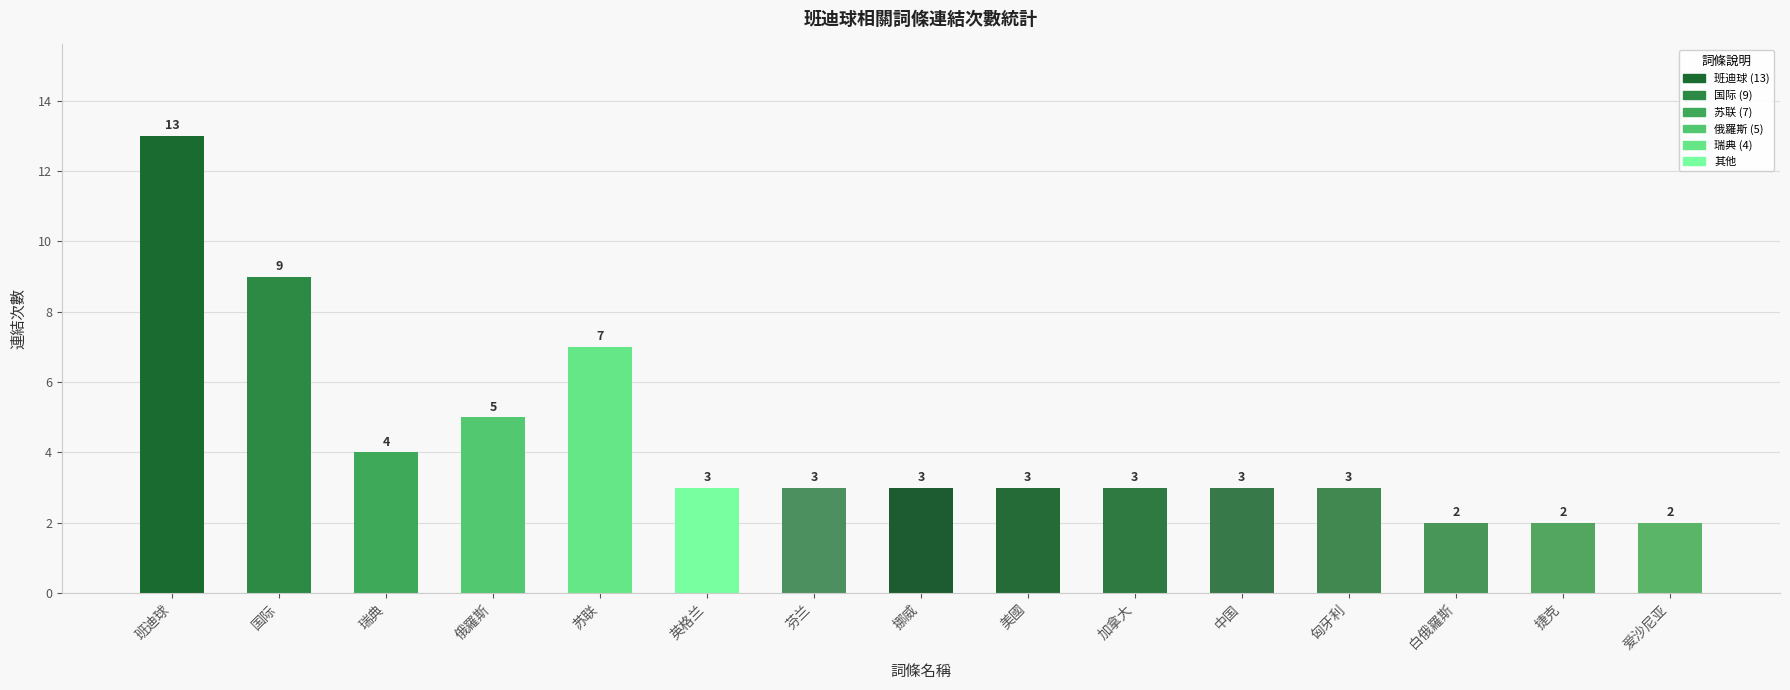

Between 挪威 and 苏联, which is larger?

苏联